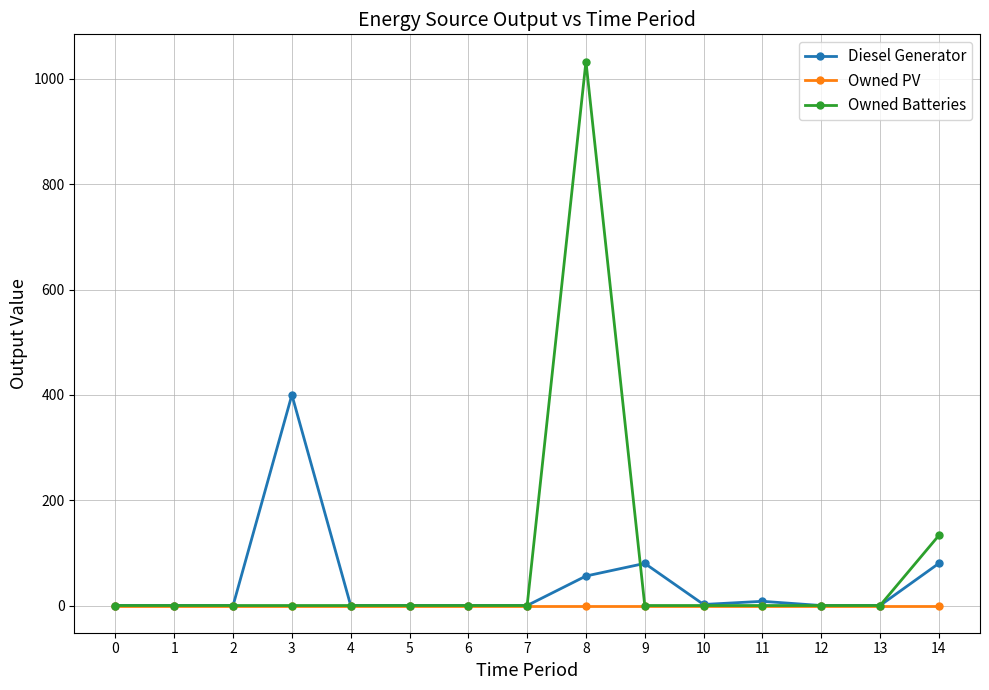

List the series in order of their peak value, lowest first.

Owned PV, Diesel Generator, Owned Batteries